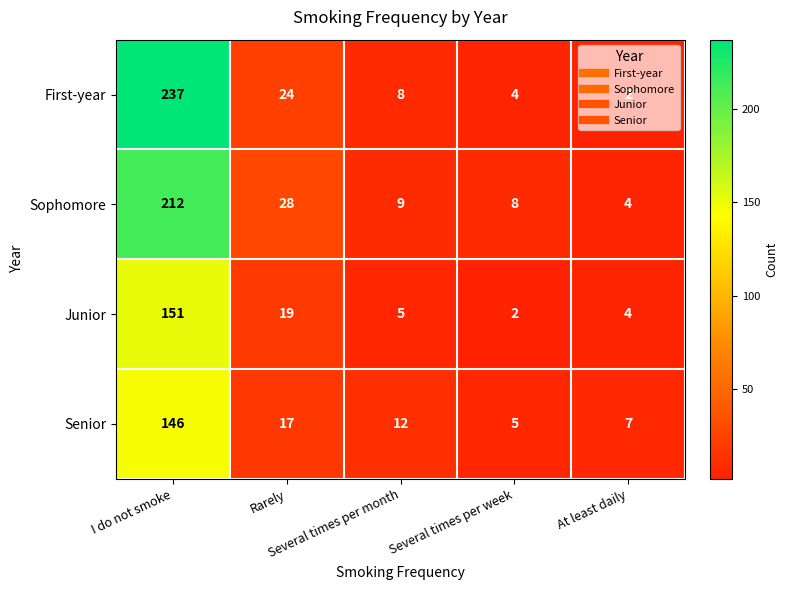

Which series has the largest total across all categories?

First-year